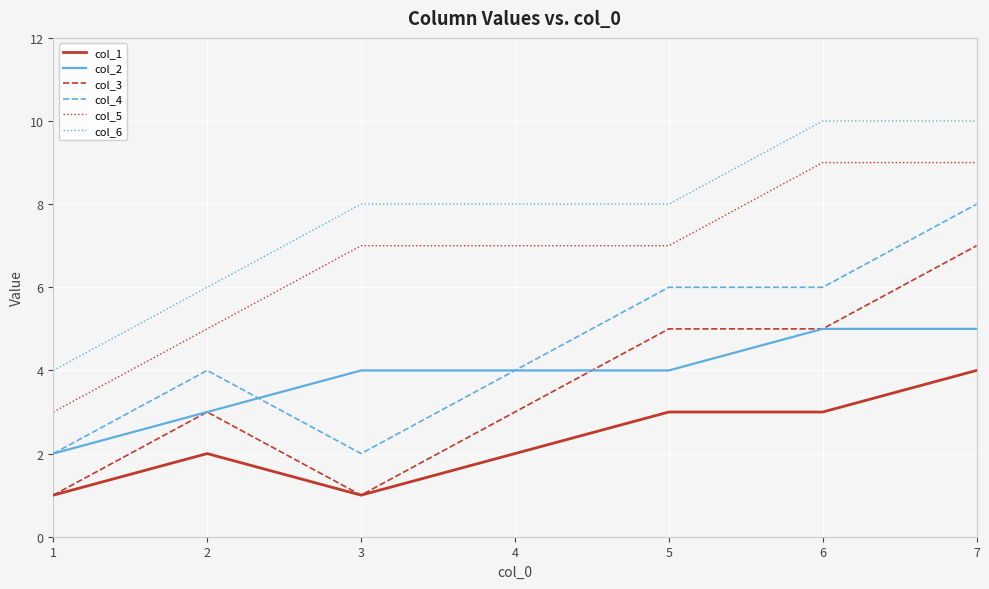

True or false: col_2 has more than 2 points higher than both neighbors.

False